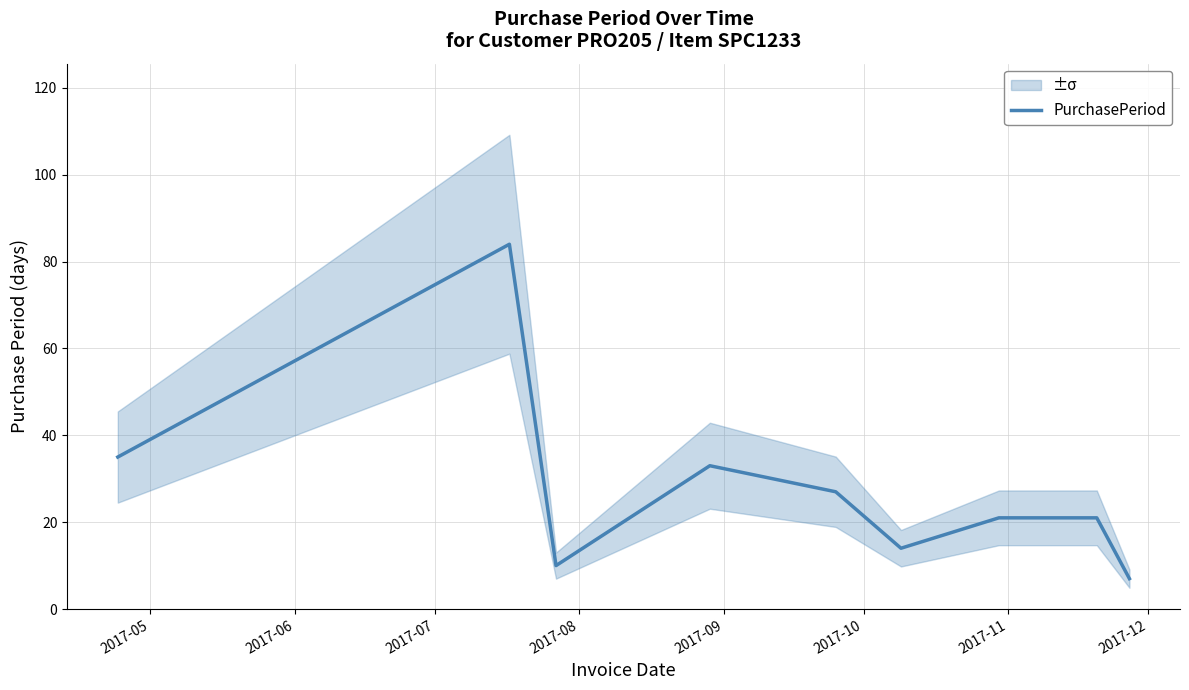

What is the maximum value for PurchasePeriod?

84